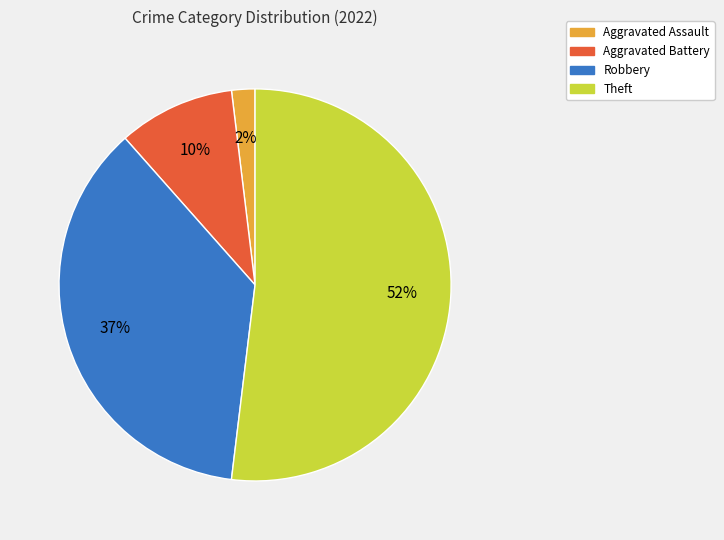

To the nearest percent, what portion does Robbery represent?

37%